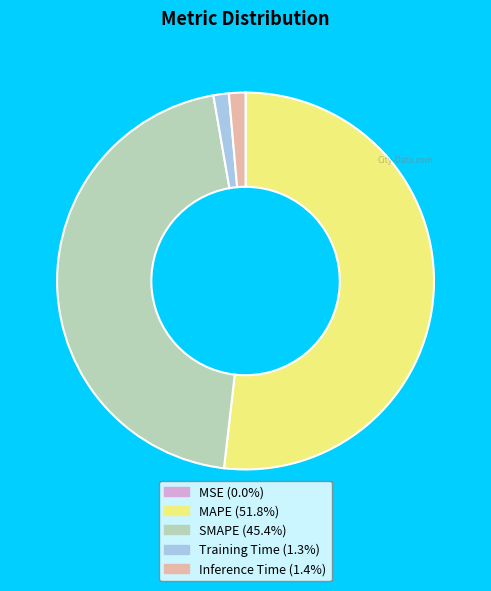

Between MAPE and Training Time, which is larger?

MAPE